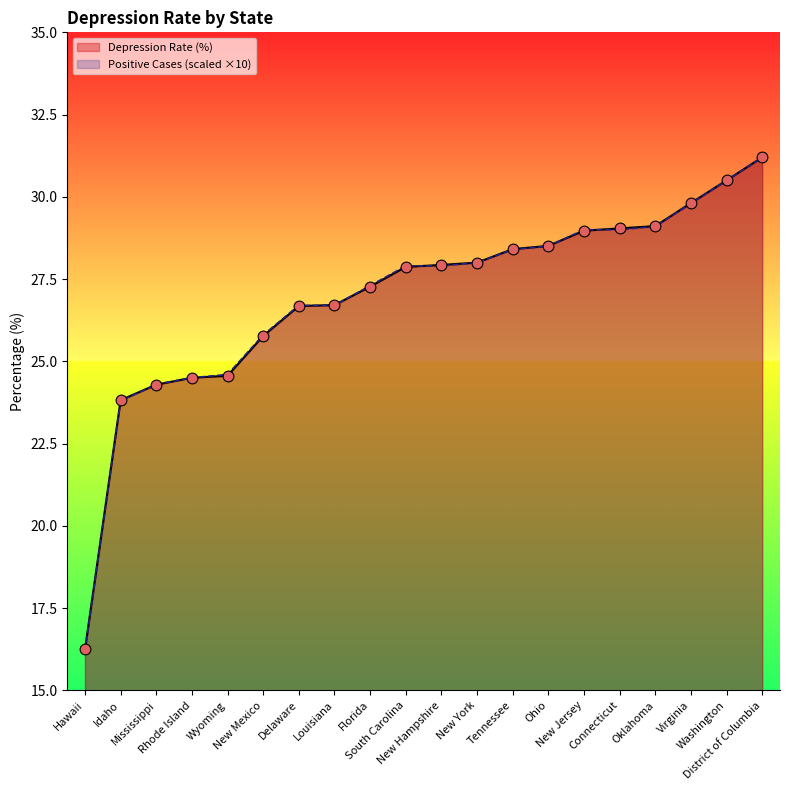

What is the total value across all series at District of Columbia?

62.4